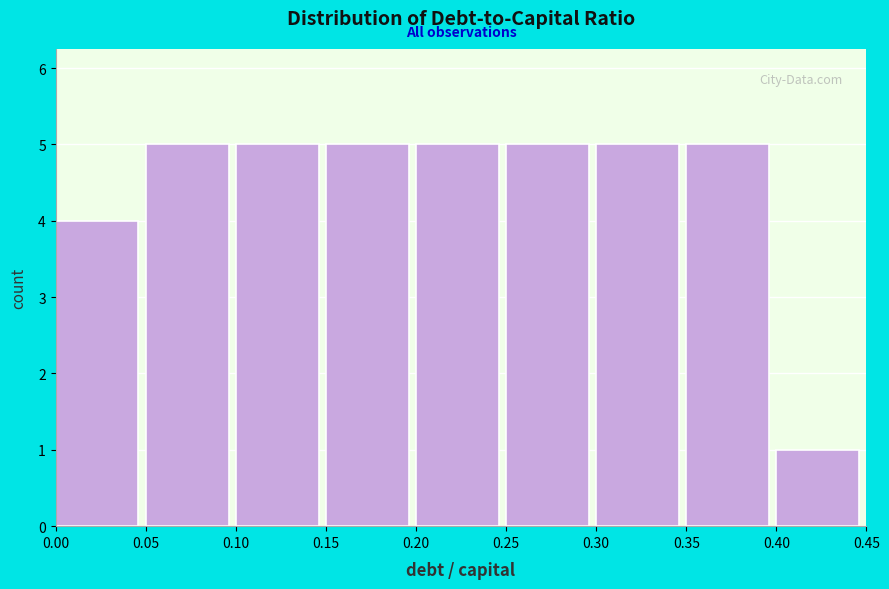

Reading left to right, transcribe this chart: for each bar, give the range it covers on the x-axis and its height. The values are not printed on the chart, so give them approximately, as read against the axis.

0.00 to 0.05: 4
0.05 to 0.10: 5
0.10 to 0.15: 5
0.15 to 0.20: 5
0.20 to 0.25: 5
0.25 to 0.30: 5
0.30 to 0.35: 5
0.35 to 0.40: 5
0.40 to 0.45: 1